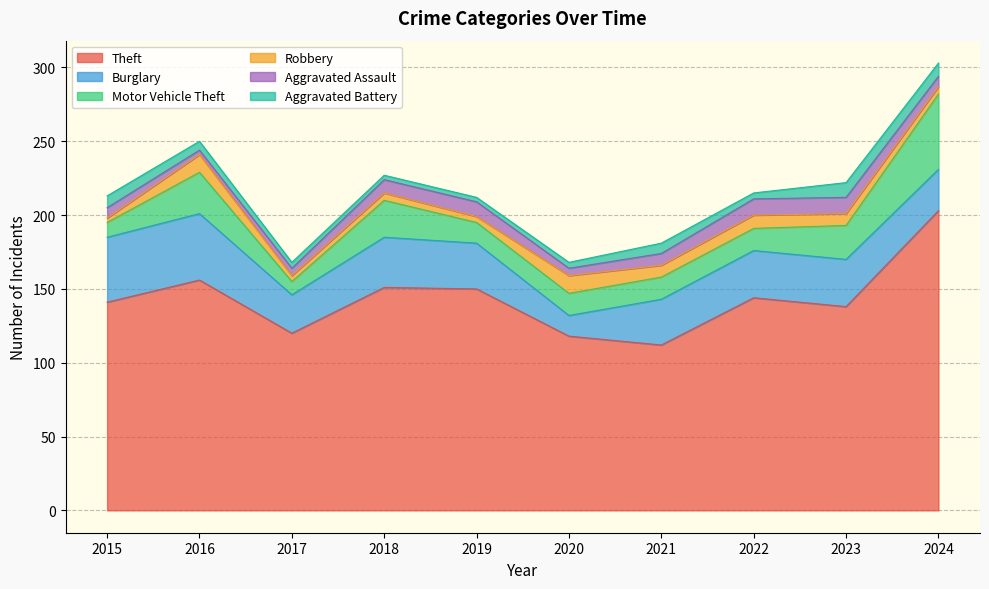

Reading left to right, extract all data points from this chart.

Theft: 2015=141	2016=156	2017=120	2018=151	2019=150	2020=118	2021=112	2022=144	2023=138	2024=203
Burglary: 2015=44	2016=45	2017=26	2018=34	2019=31	2020=14	2021=31	2022=32	2023=32	2024=28
Motor Vehicle Theft: 2015=10	2016=28	2017=9	2018=25	2019=14	2020=15	2021=15	2022=15	2023=23	2024=51
Robbery: 2015=3	2016=12	2017=4	2018=5	2019=4	2020=12	2021=8	2022=9	2023=8	2024=5
Aggravated Assault: 2015=7	2016=3	2017=5	2018=9	2019=10	2020=5	2021=8	2022=11	2023=11	2024=7
Aggravated Battery: 2015=8	2016=6	2017=4	2018=3	2019=3	2020=4	2021=7	2022=4	2023=10	2024=9